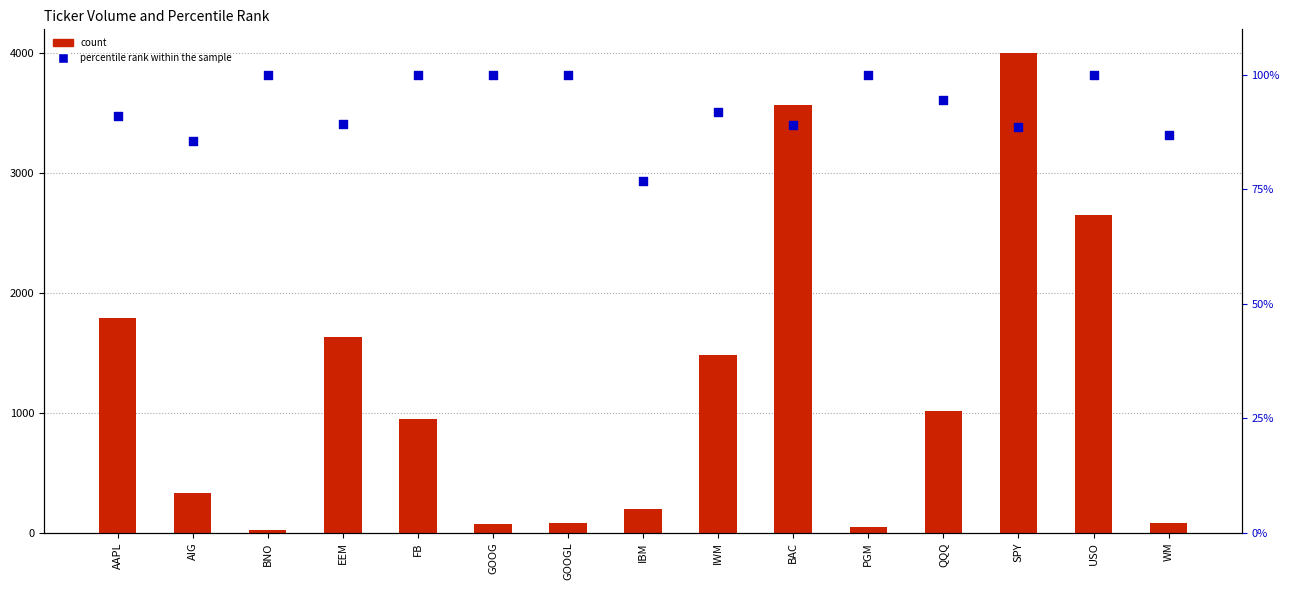

Which series reaches the minimum Y coordinate?

count